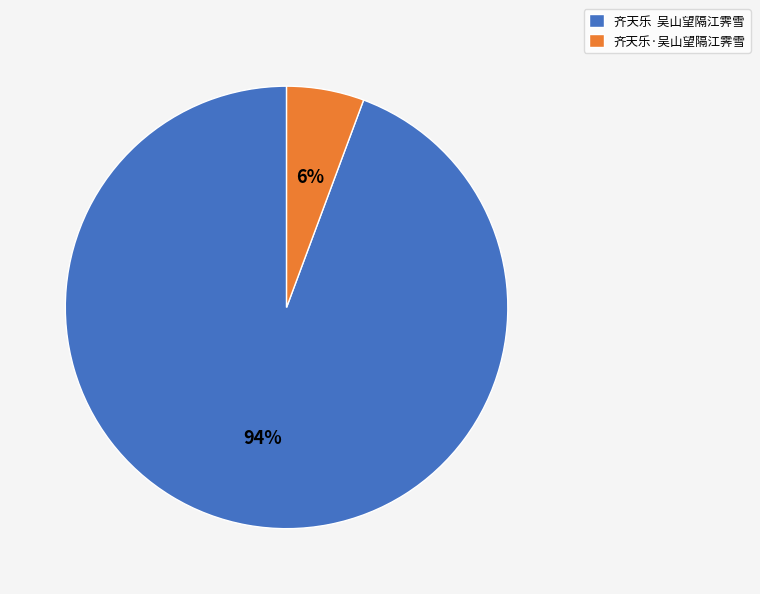

To the nearest percent, what percentage of the pie is 齐天乐·吴山望隔江霁雪?

6%